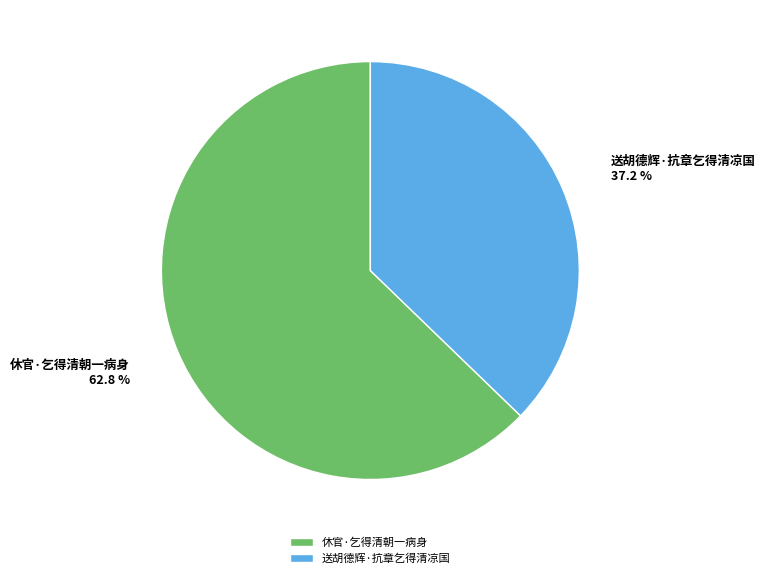

Between 休官·乞得清朝一病身 and 送胡德辉·抗章乞得清凉国, which is larger?

休官·乞得清朝一病身